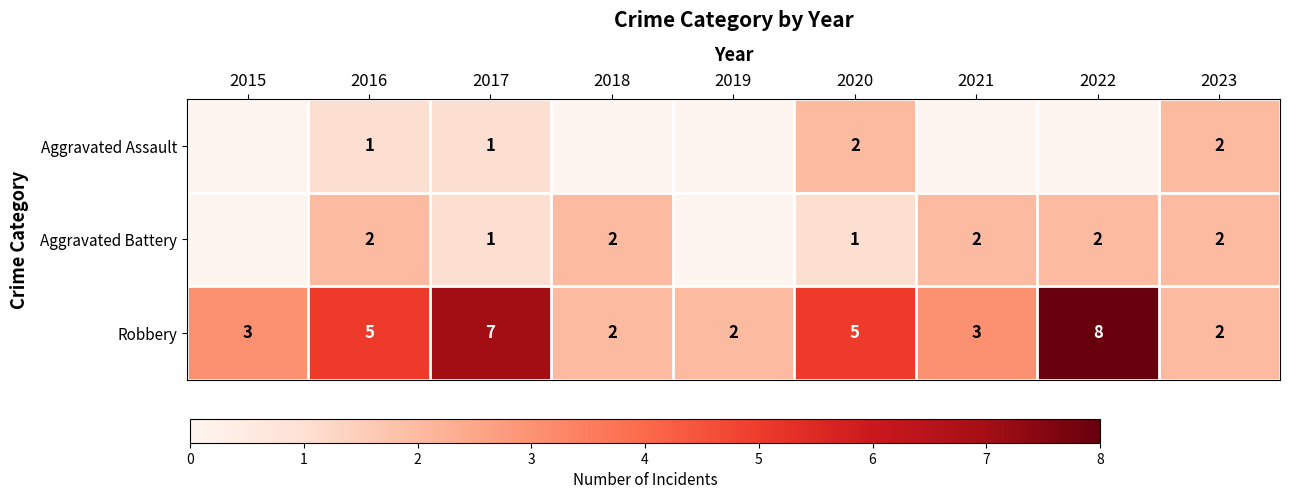

Is the value of Aggravated Assault at 2017 greater than the value of Robbery at 2015?

No